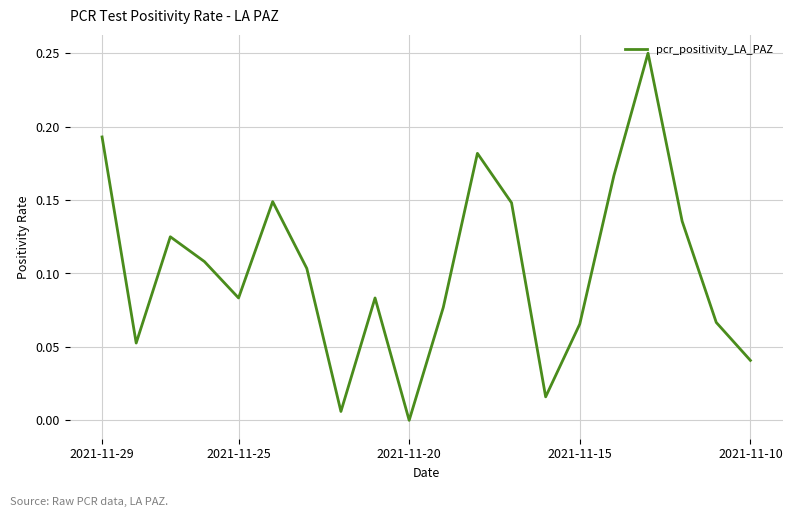

What is the difference between the second highest and minimum values?

0.2